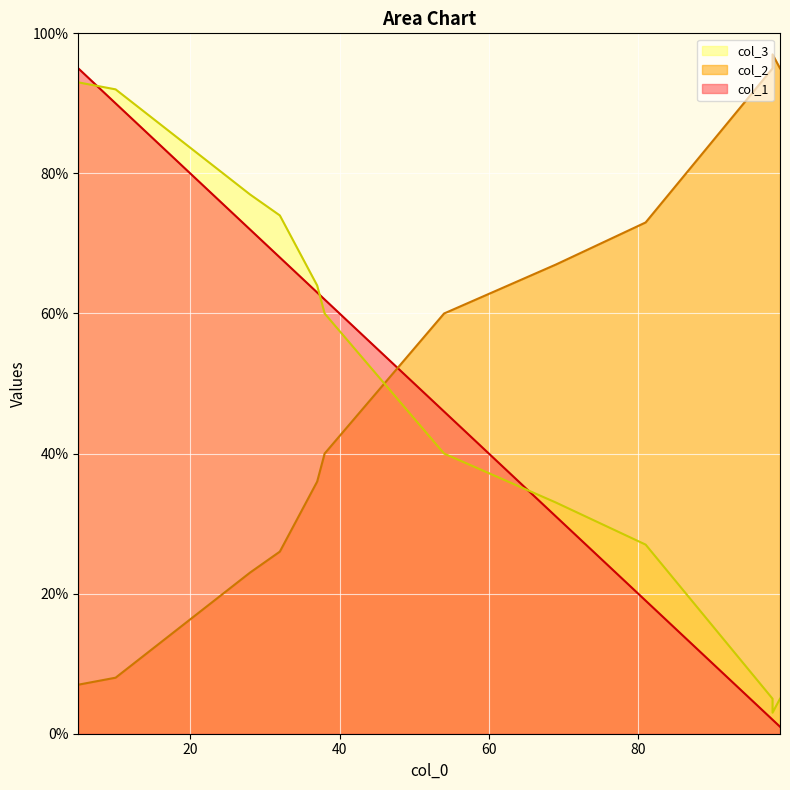

What is the average value of the col_2 series?

52